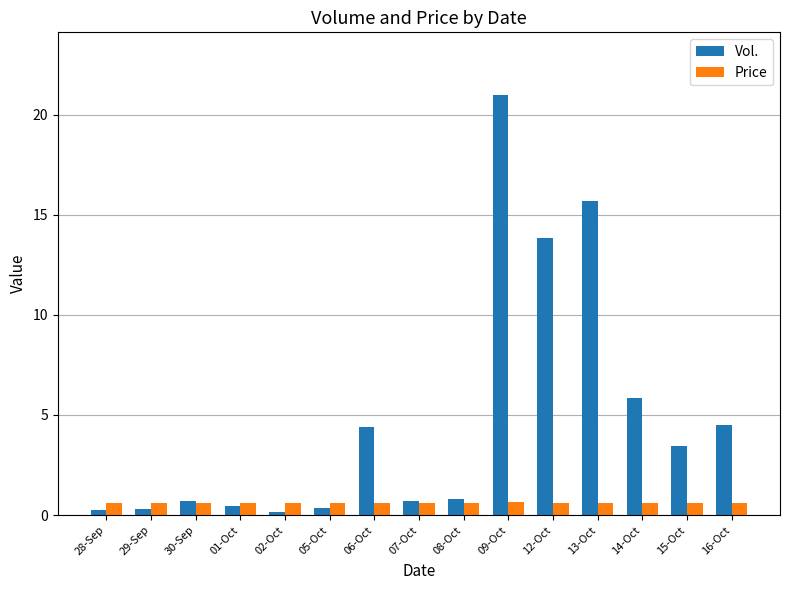

What is the difference between the maximum and second lowest values in the Price series?

0.1